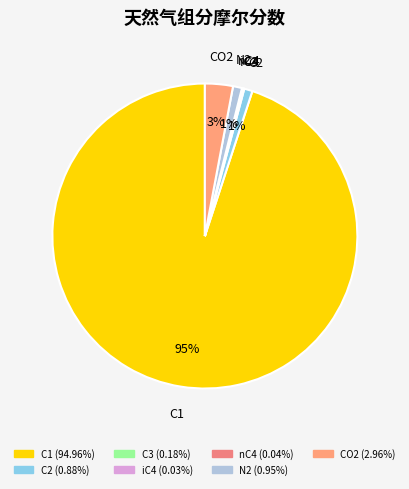

Is the sum of N2 and C2 greater than half?

No